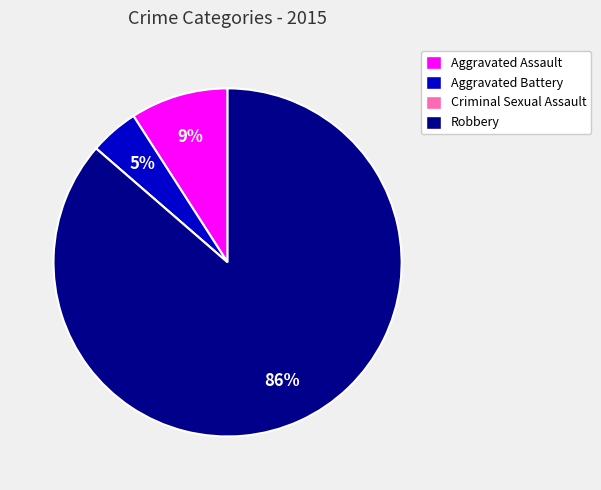

To the nearest percent, what is the difference between the largest and smallest slice percentages?

86%